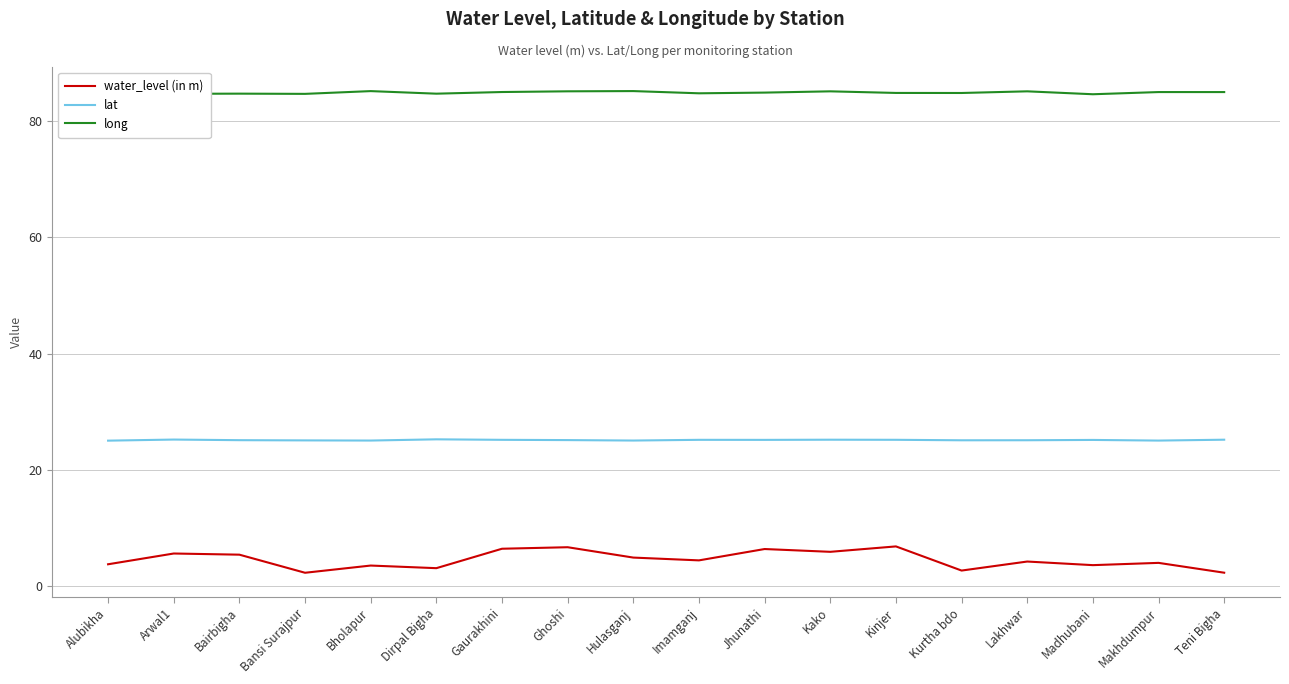

What is the approximate value of lat at Kako?

25.2